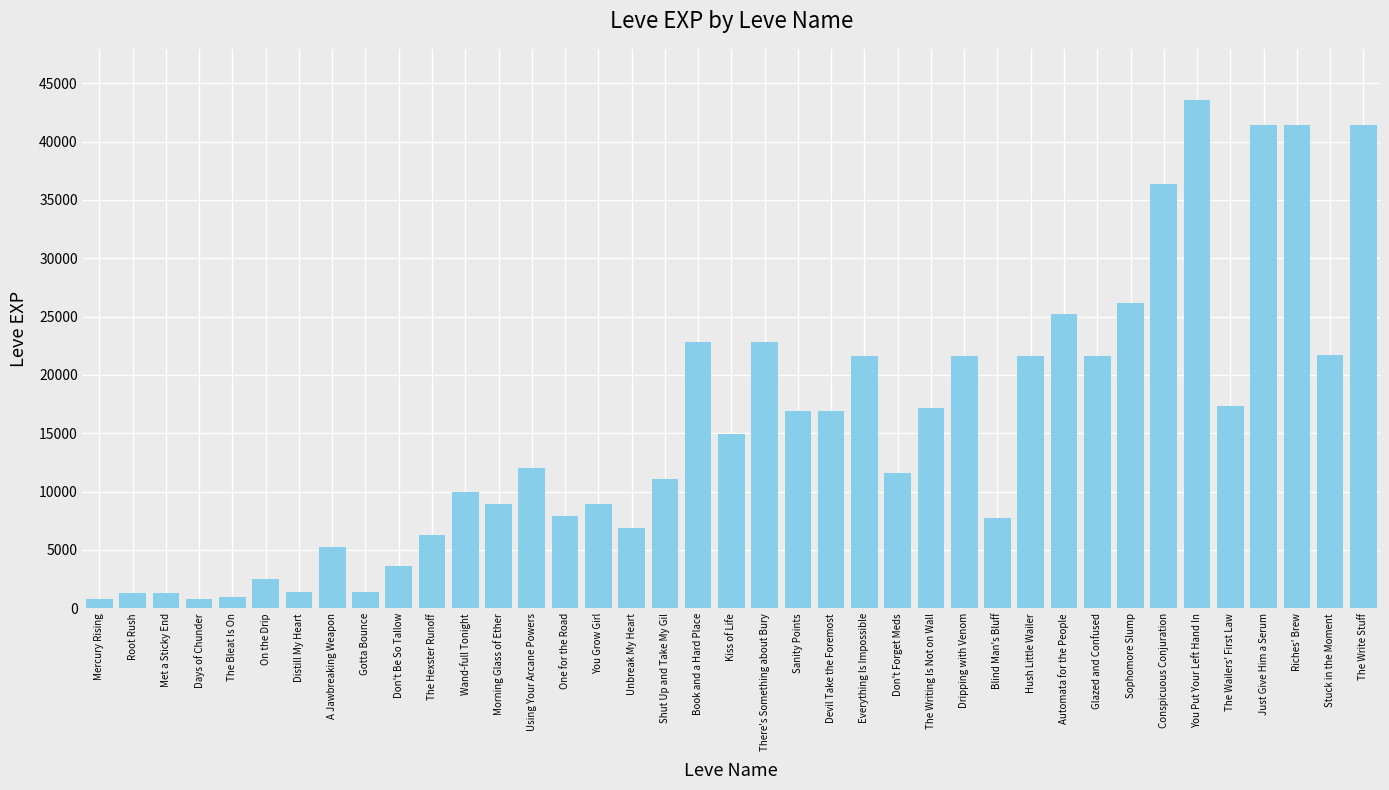

What is the difference between the maximum and minimum values?

42800